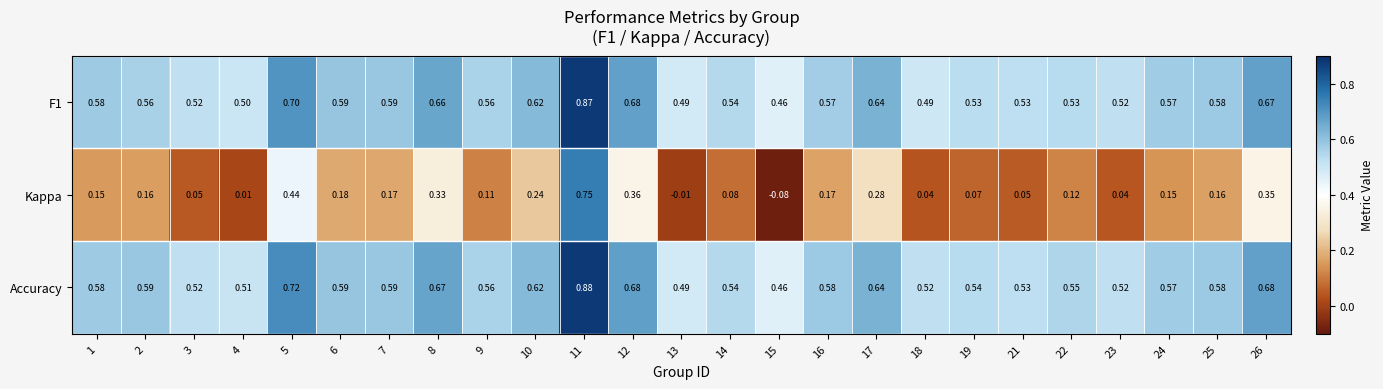

Is the value of Kappa at 6 greater than the value of F1 at 26?

No